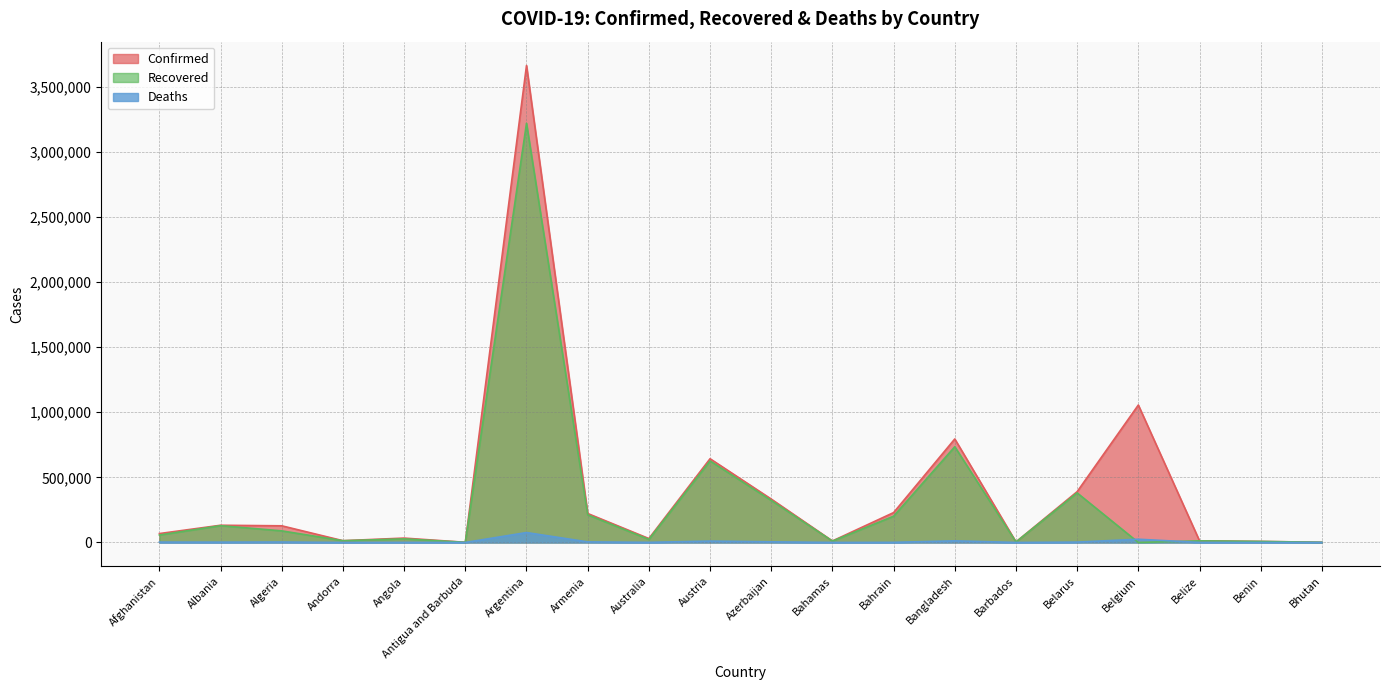

Reading right to left, what are all the values shown in this chart?

Confirmed: 1491	8058	12789	1055543	390203	4006	794985	229468	11622	333317	643168	30074	222513	3663215	1258	33607	13682	127926	132264	68366
Recovered: 1186	7893	12376	0	380677	3922	735157	201683	10503	322806	626259	23572	212566	3219474	1200	27529	13405	89040	129042	57119
Deaths: 1	101	323	24902	2811	47	12480	907	226	4891	10573	910	4423	76135	42	745	127	3448	2447	2869